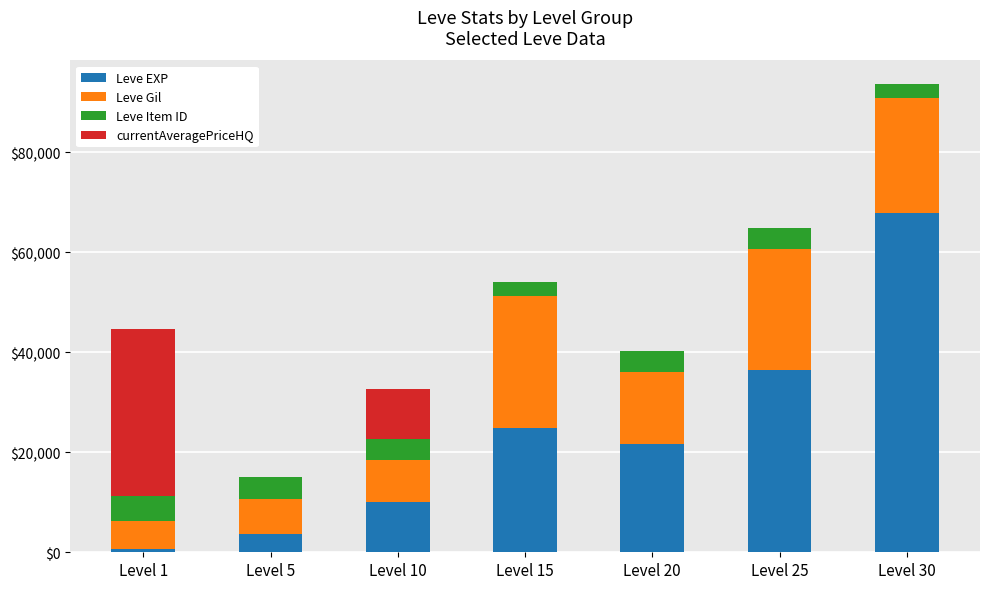

At which category is the sum across all series the highest?

Level 30